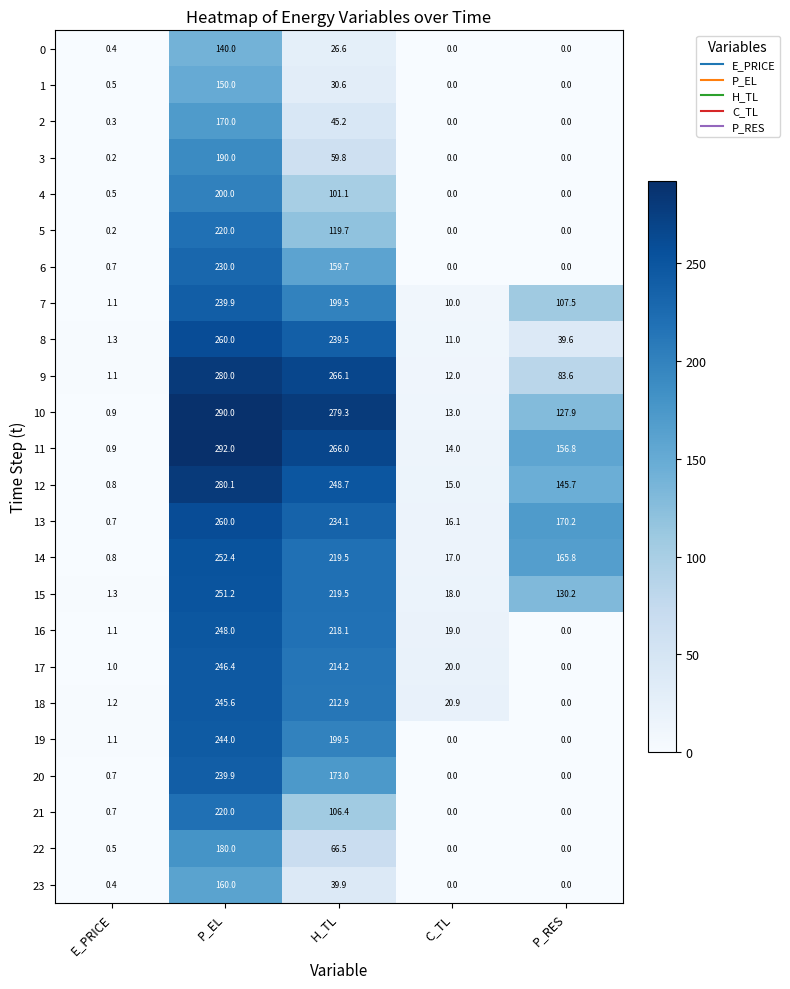

What is the average value of the 18 series?

96.1